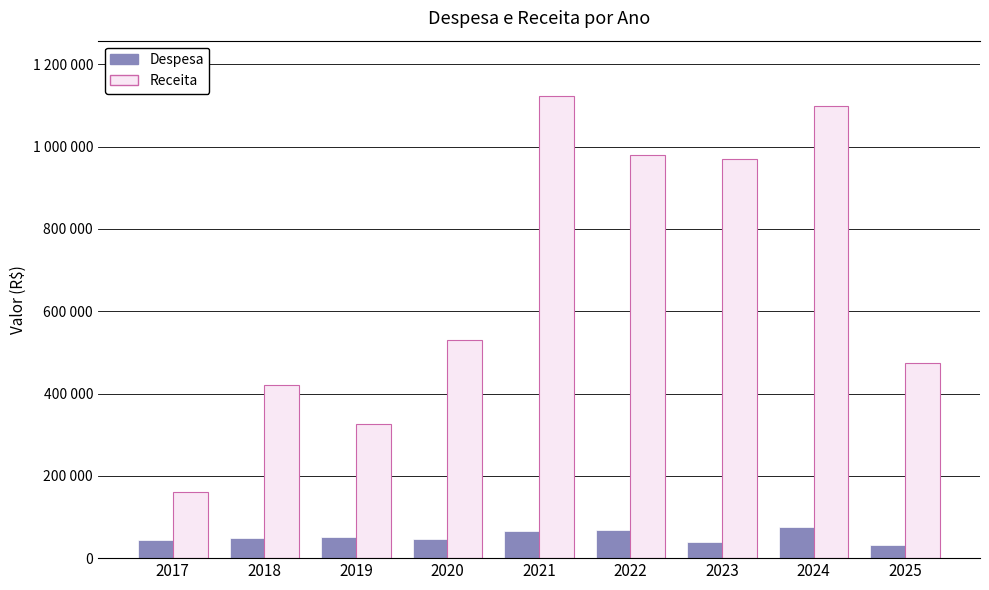

Does the chart contain any negative values?

No